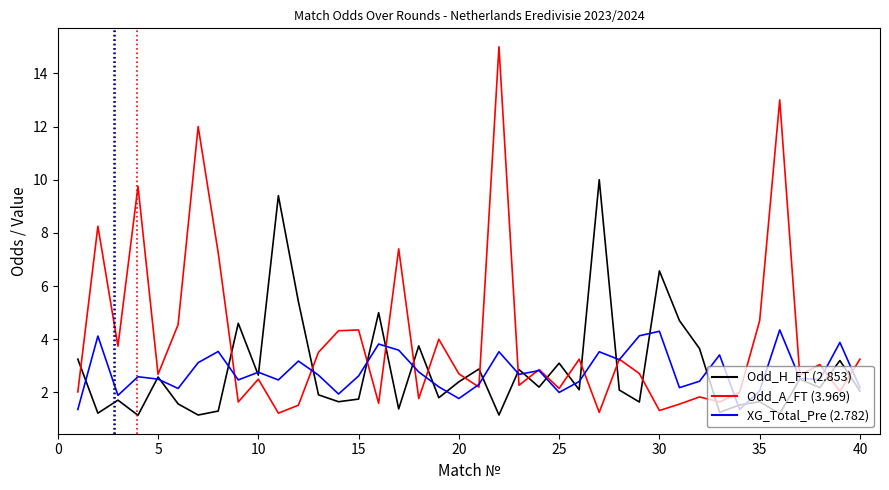

What is the minimum value shown in the chart?

1.1